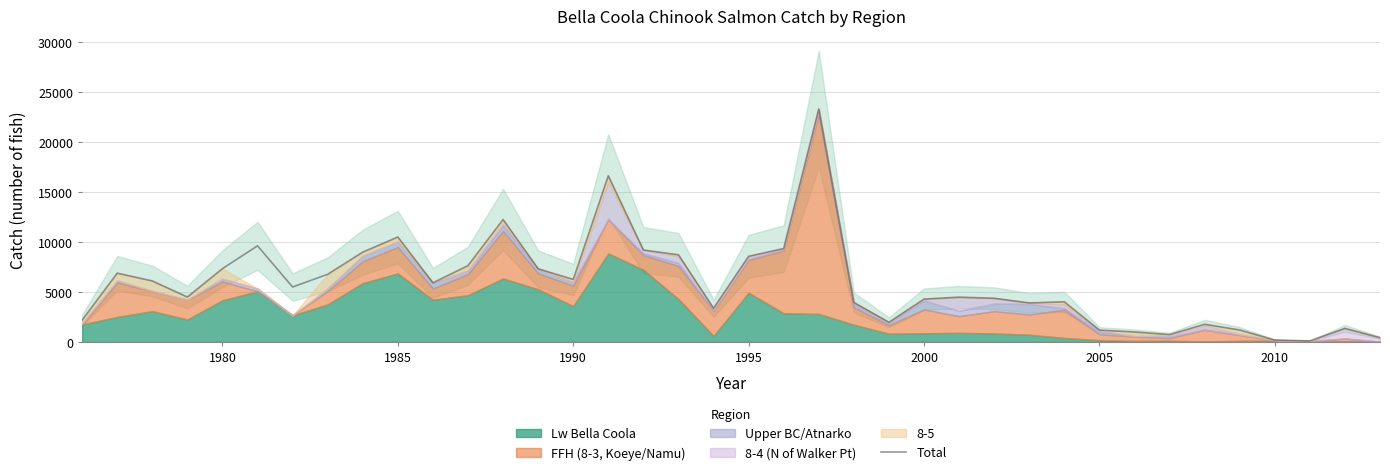

Count the number of values greater than 5489.

18